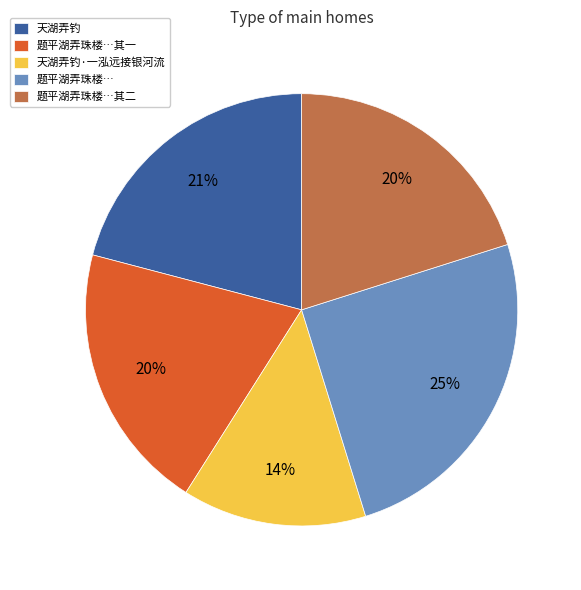

How many segments does this pie chart have?

5